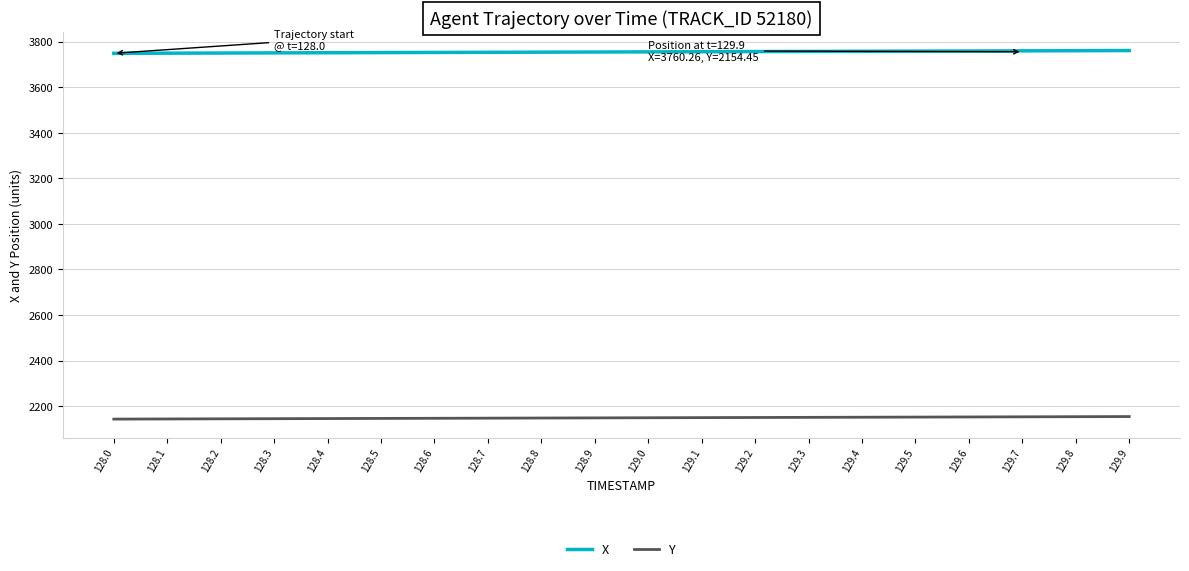

What is the maximum value shown in the chart?

3760.3